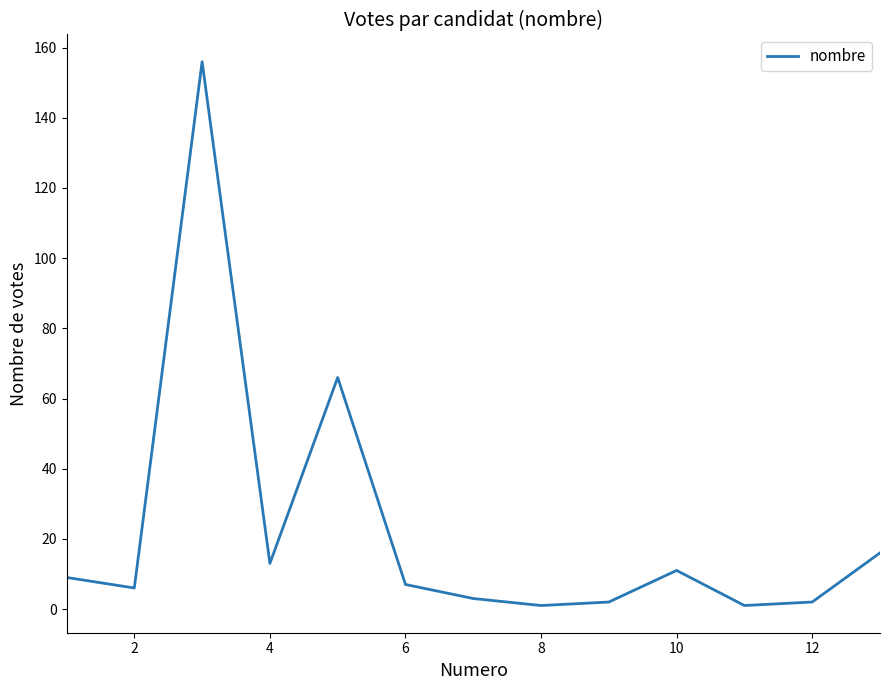

What is the difference between the maximum and minimum values?

155